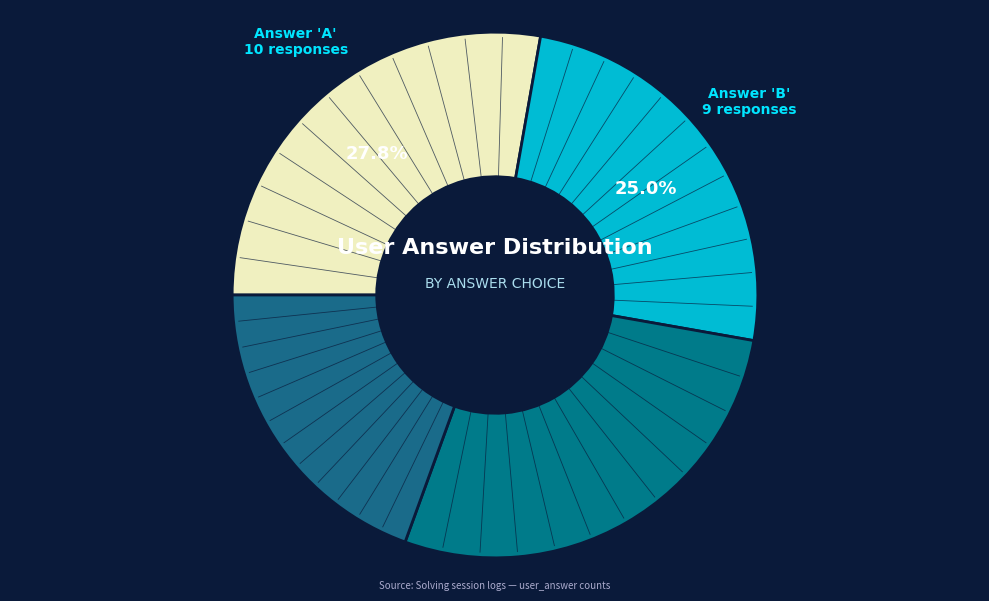

How many segments does this pie chart have?

4